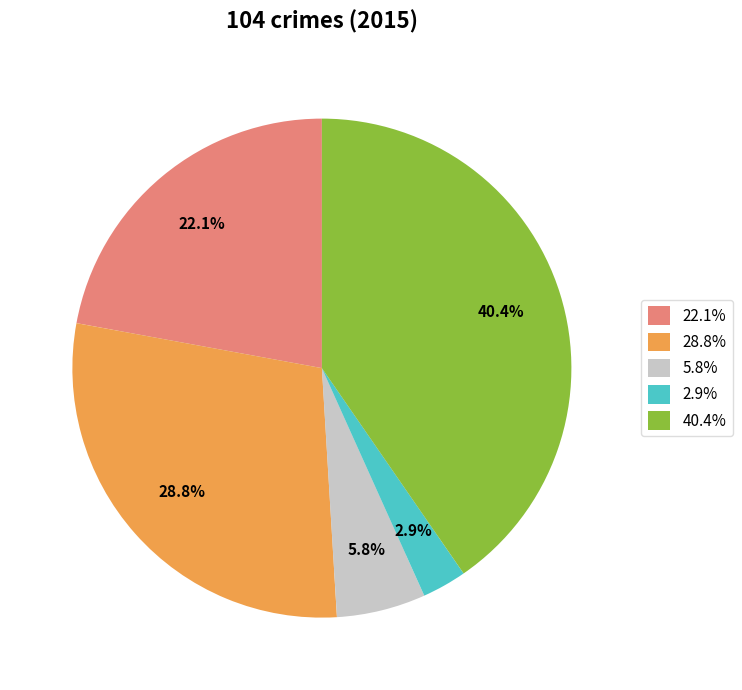

Which slice is the largest?

40.4%